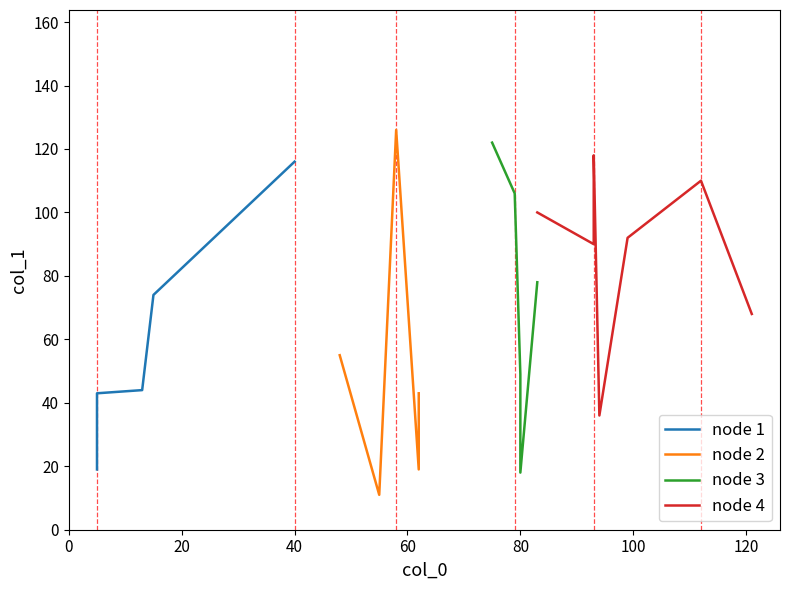

Where is the first local minimum?

2